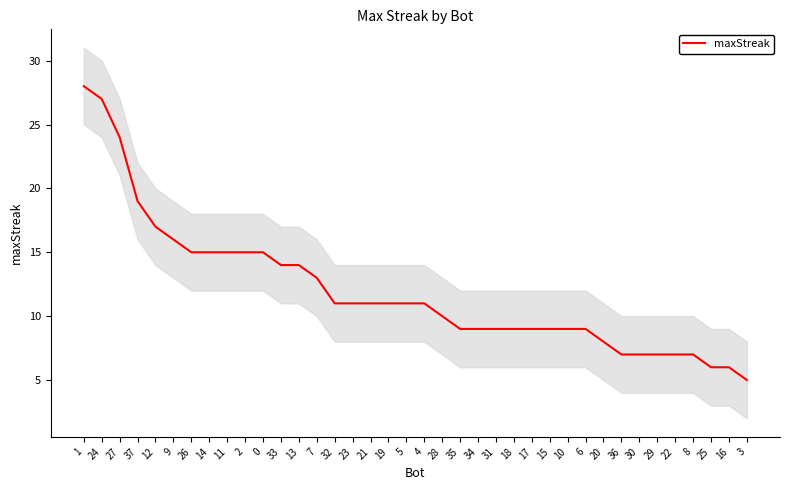

List the labels in order of value, largest first.

1, 24, 27, 37, 12, 9, 26, 14, 11, 2, 0, 33, 13, 7, 32, 23, 21, 19, 5, 4, 28, 35, 34, 31, 18, 17, 15, 10, 6, 20, 36, 30, 29, 22, 8, 25, 16, 3